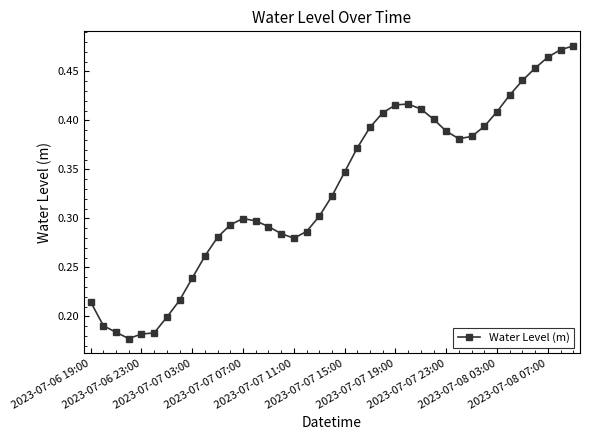

How many values are between 0 and 1?

39